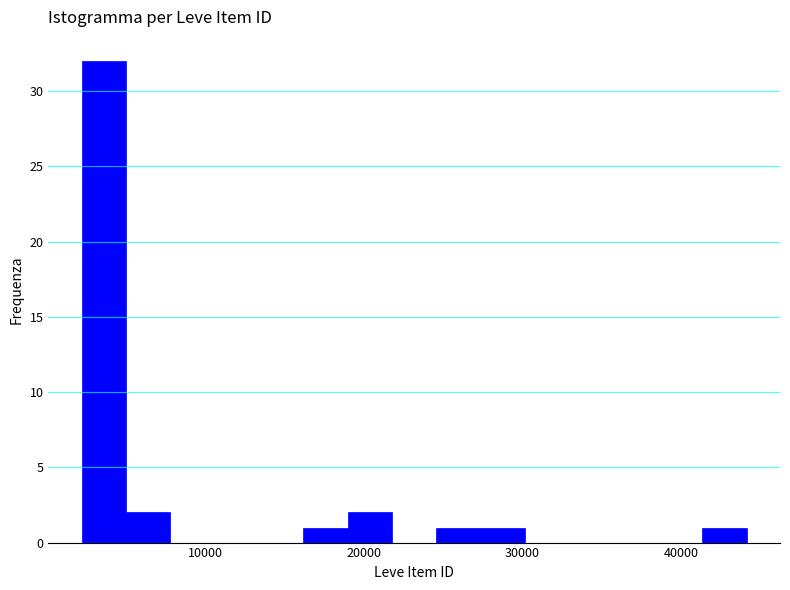

Around what value on the x-axis is the tallest bar? Give the approximate position of its centre, as read against the axis.

4000